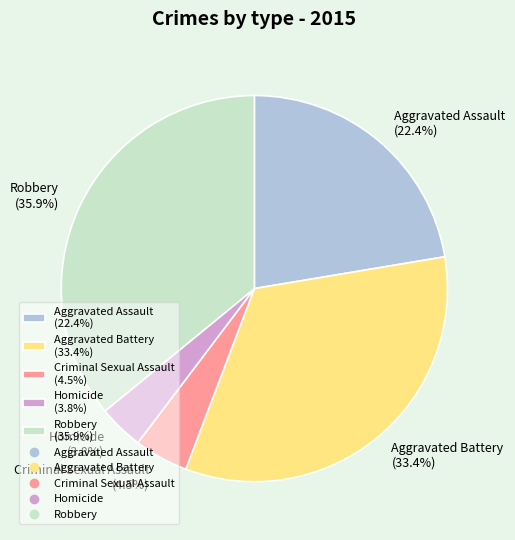

Count the number of slices in the pie.

5